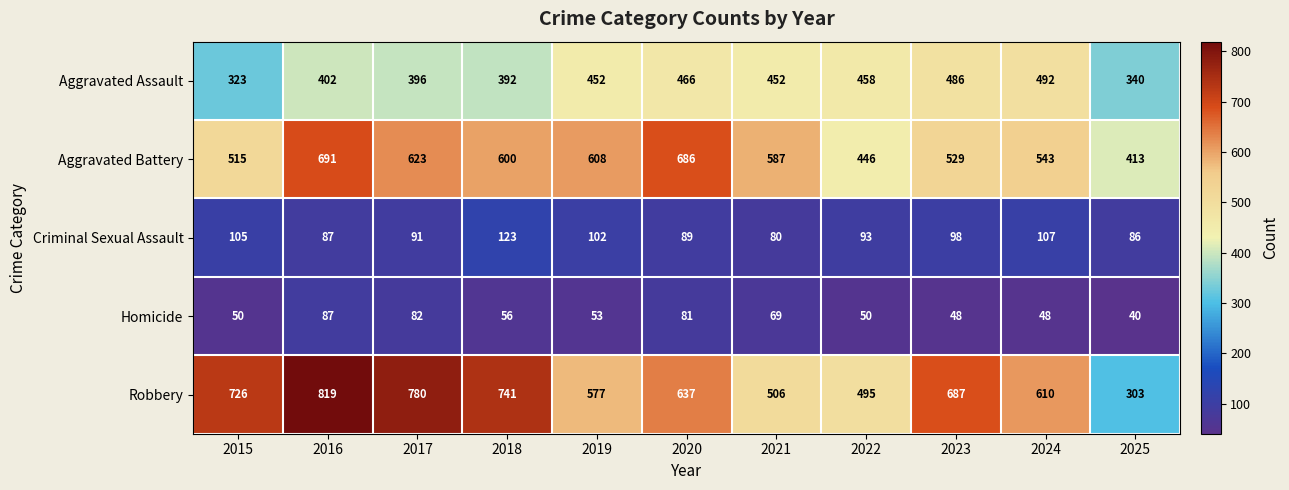

At 2019, list the series in order from smallest to largest.

Homicide, Criminal Sexual Assault, Aggravated Assault, Robbery, Aggravated Battery